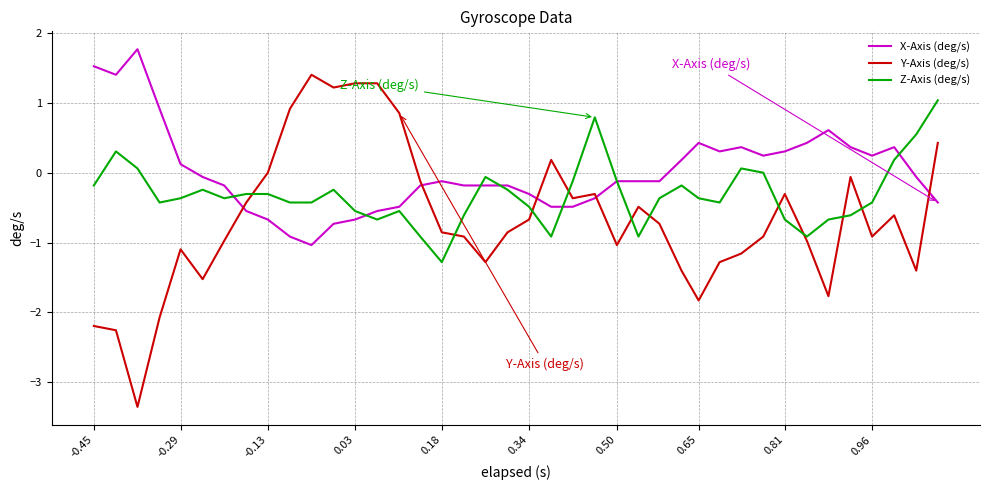

Rank the series by their maximum value, from lowest to highest.

Z-Axis (deg/s), Y-Axis (deg/s), X-Axis (deg/s)